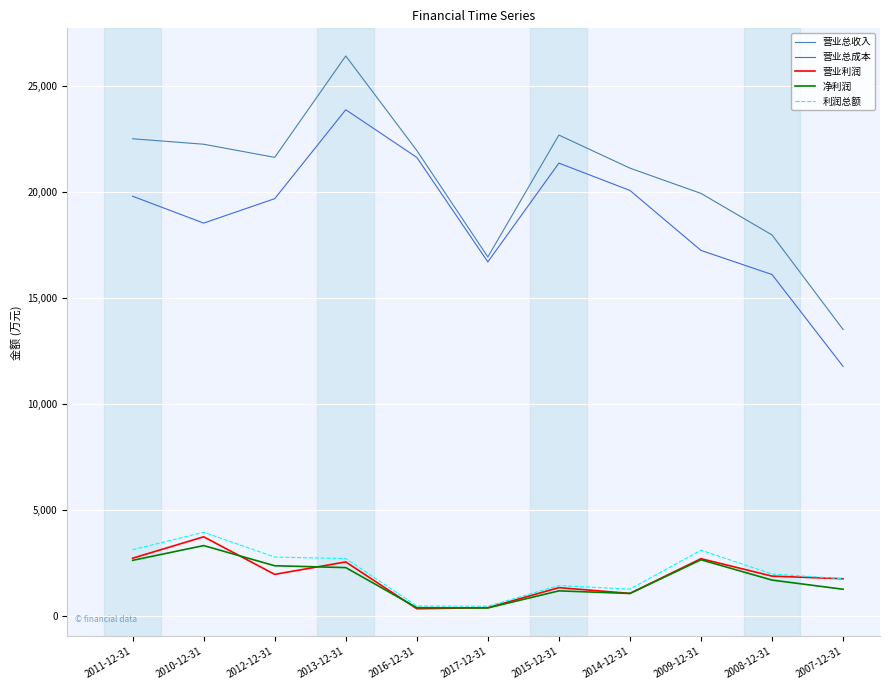

True or false: 营业总成本 and 利润总额 cross at least once.

False